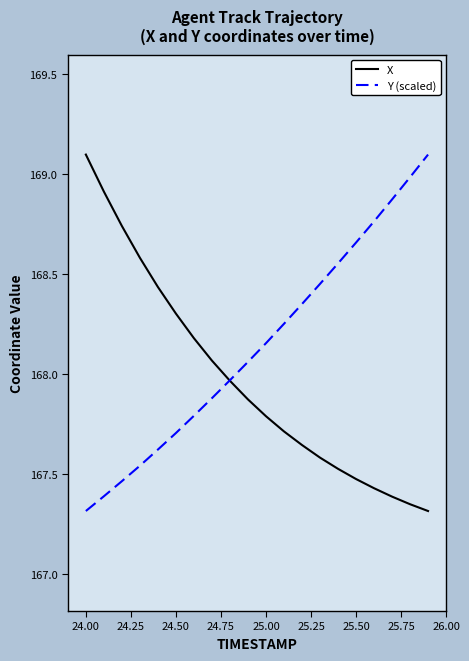

Rank the series by their average value, from highest to lowest.

Y (scaled), X